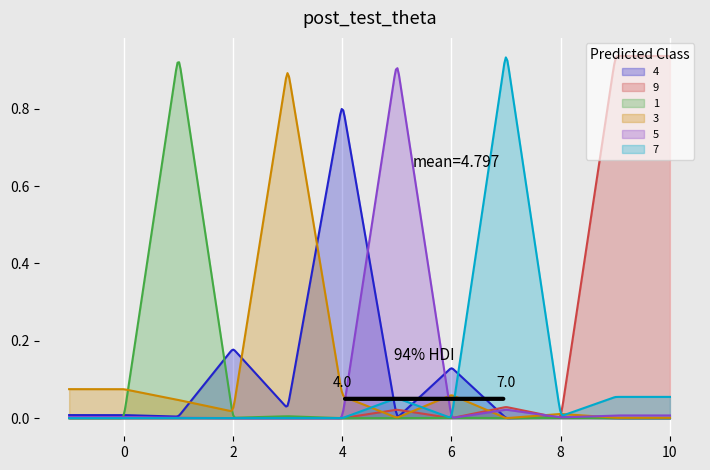

Rank the categories by 7 value from lowest to highest.

0, 1, 2, 3, 4, 6, 8, 5, 9, 7